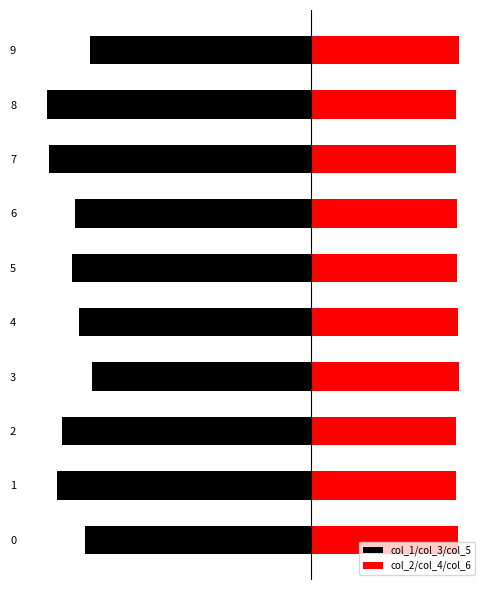

What is the difference between the highest and lowest values at 9?

0.3